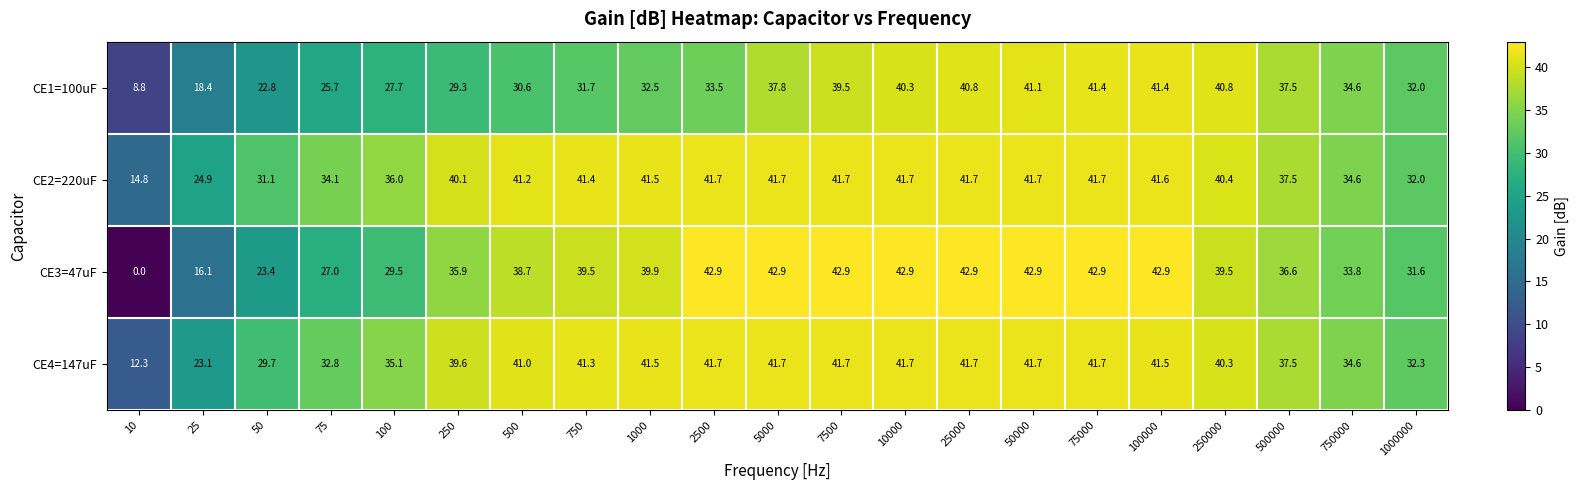

Between 10 and 2500, which series saw the biggest shift?

CE3=47uF